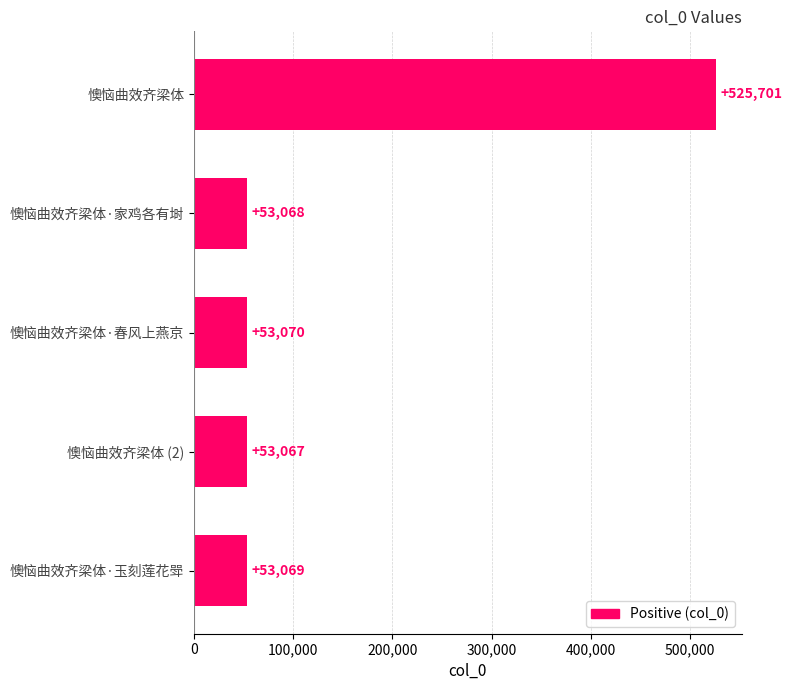

What is the label of the 2nd bar from the top?

懊恼曲效齐梁体·家鸡各有埘